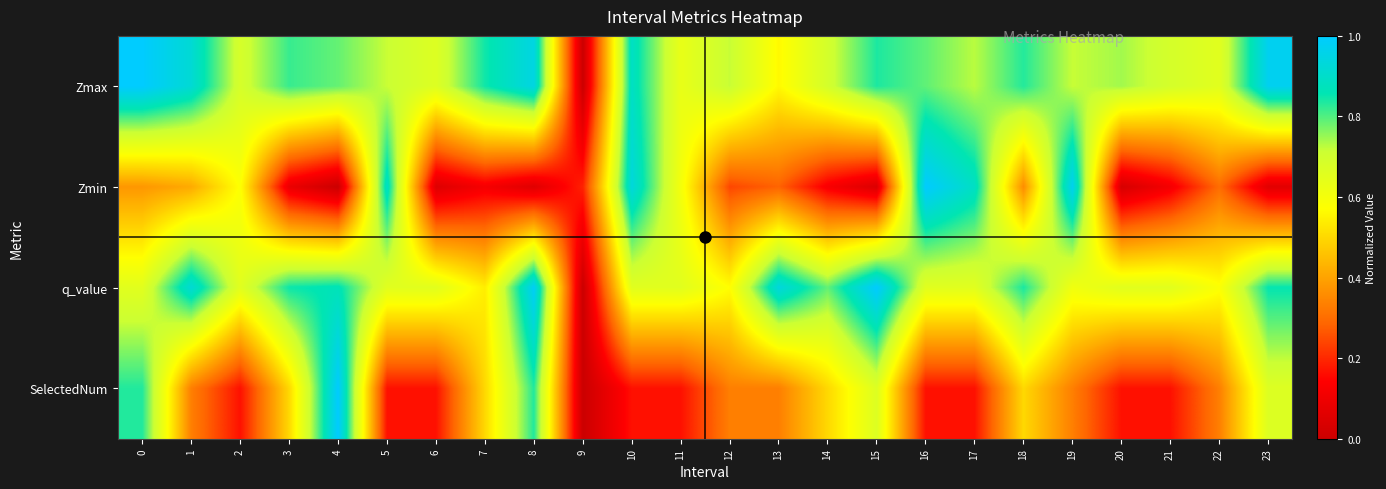

Which label corresponds to the smallest value in the chart?

9